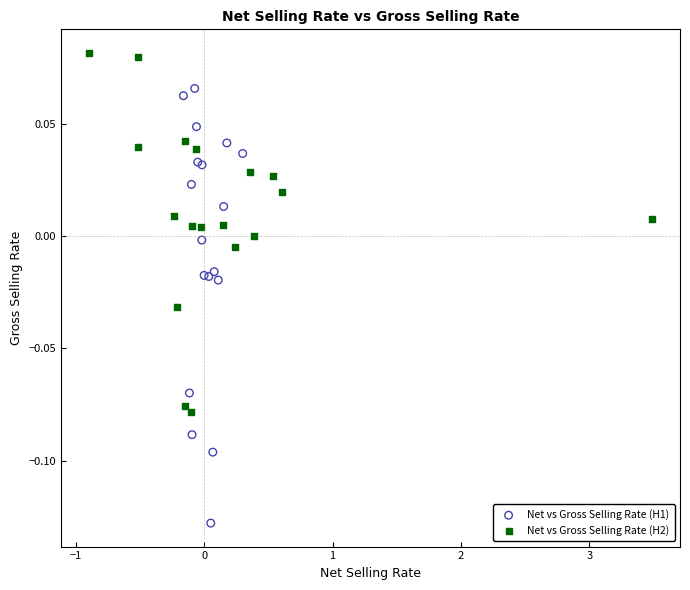

Which series reaches the minimum Y coordinate?

Net vs Gross Selling Rate (H1)